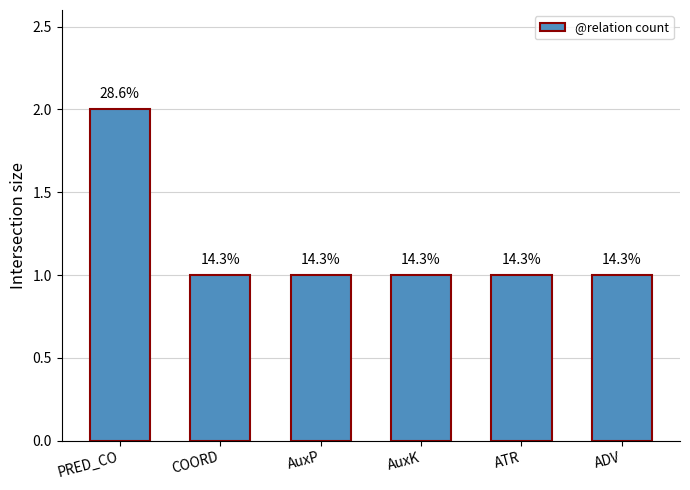

What is the difference between the maximum and minimum values?

1